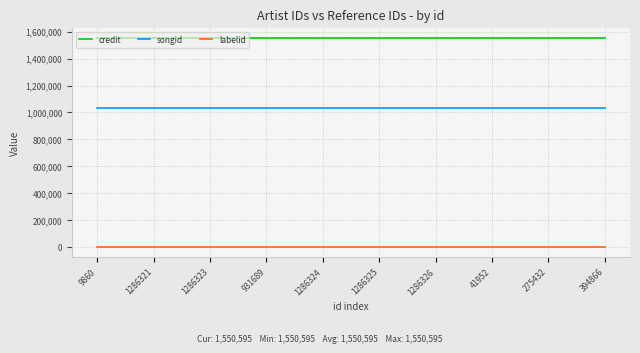

How many lines are shown in the chart?

3